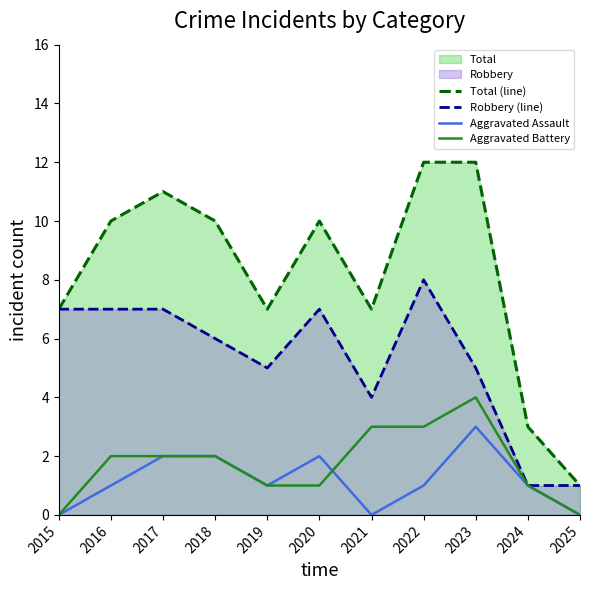

Is it true that Aggravated Battery equals 1 at 2024?

True